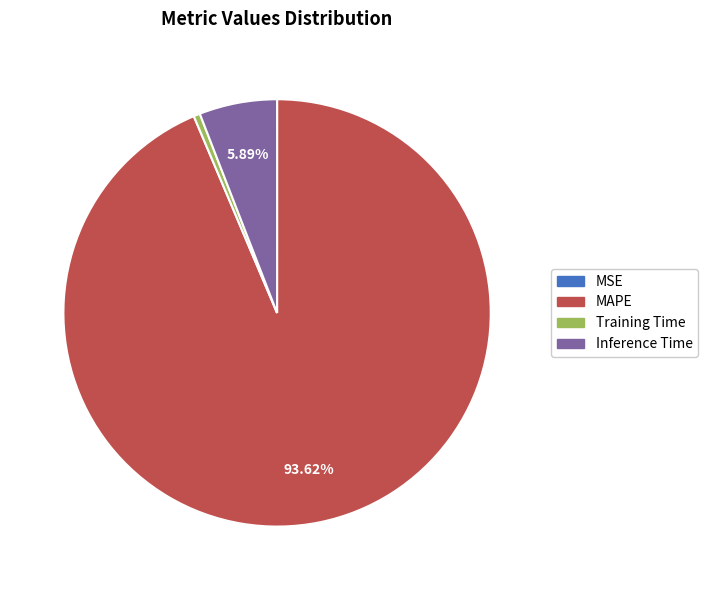

Which slice is the largest?

MAPE